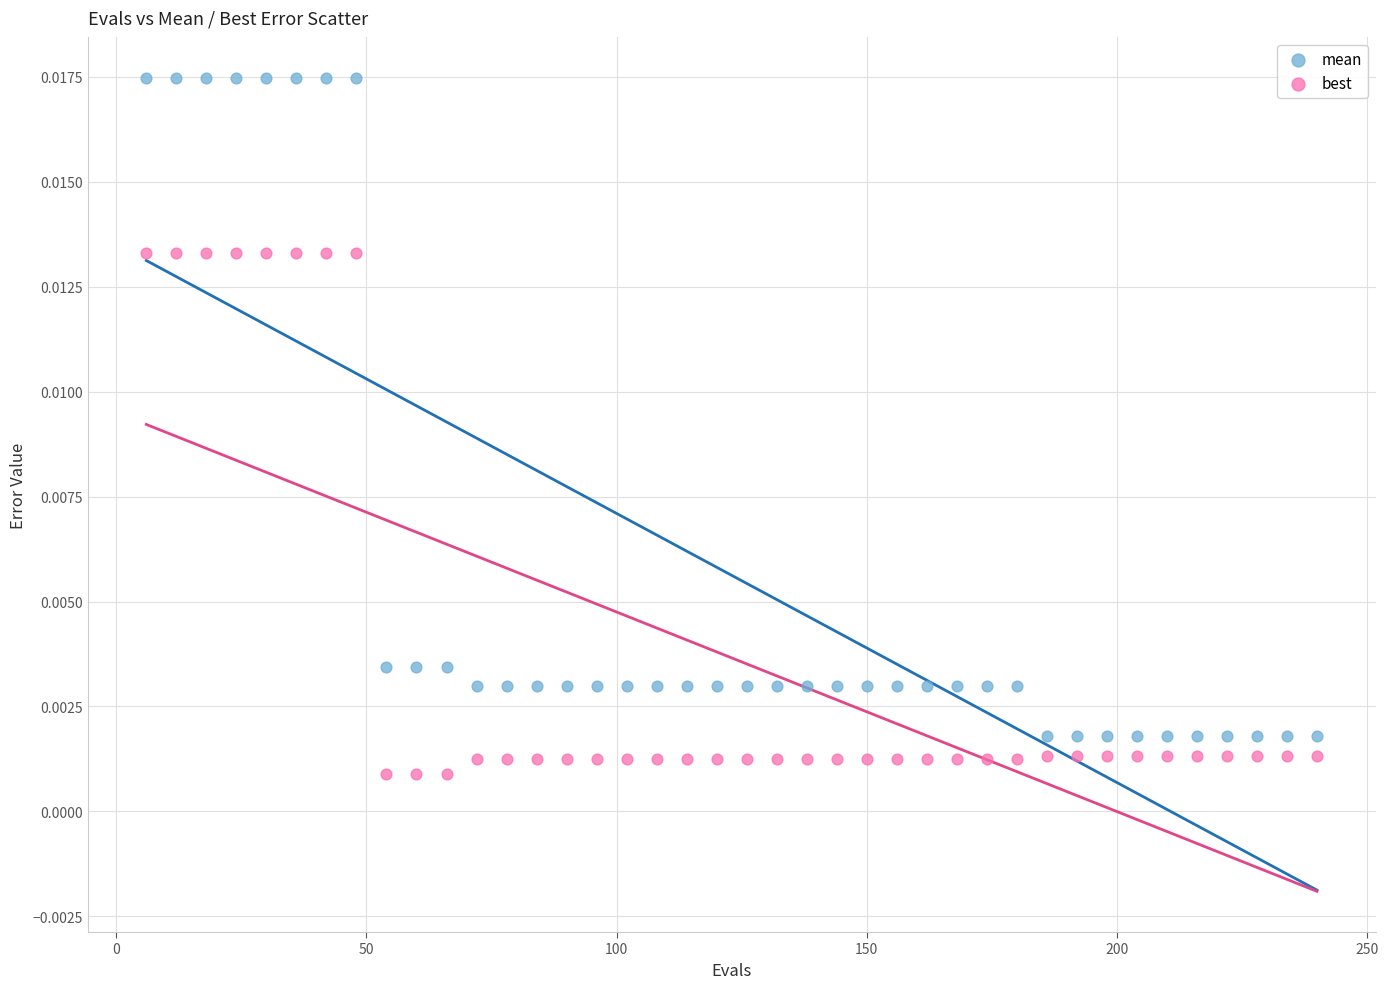

Which series contains the lowest Y value?

best